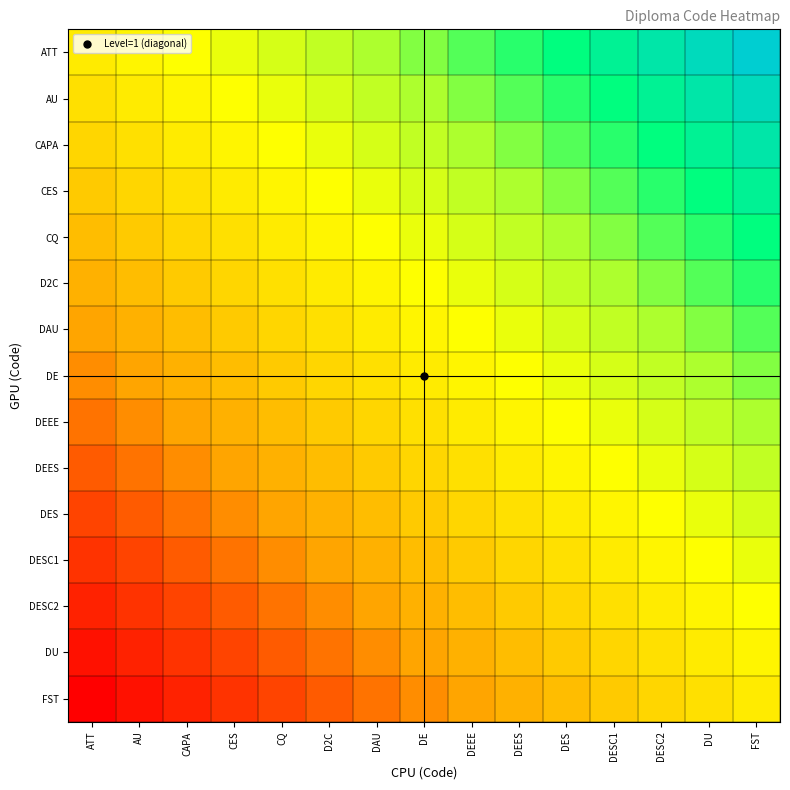

Between DES and DEEE, which is larger?

DES